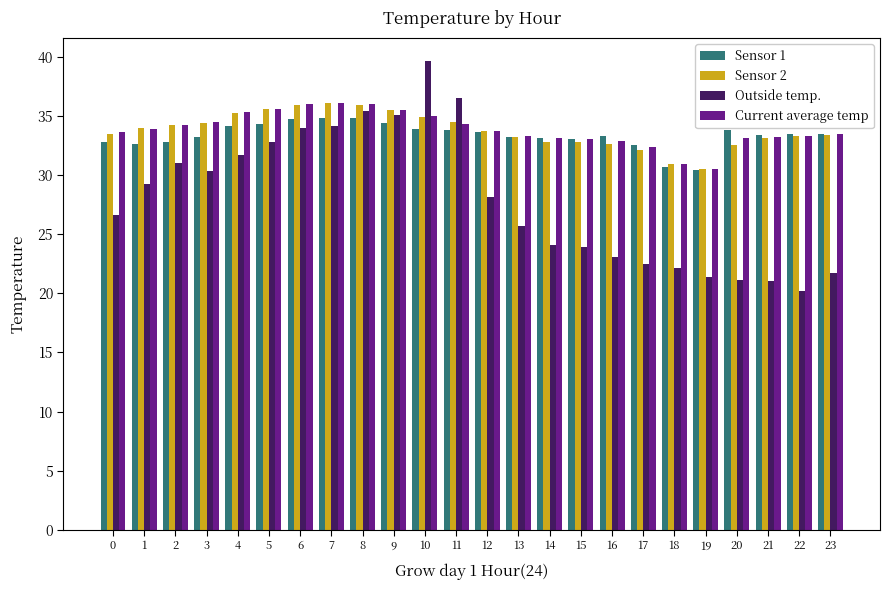

What is the sum of the Current average temp values at 12 and 23?

67.2